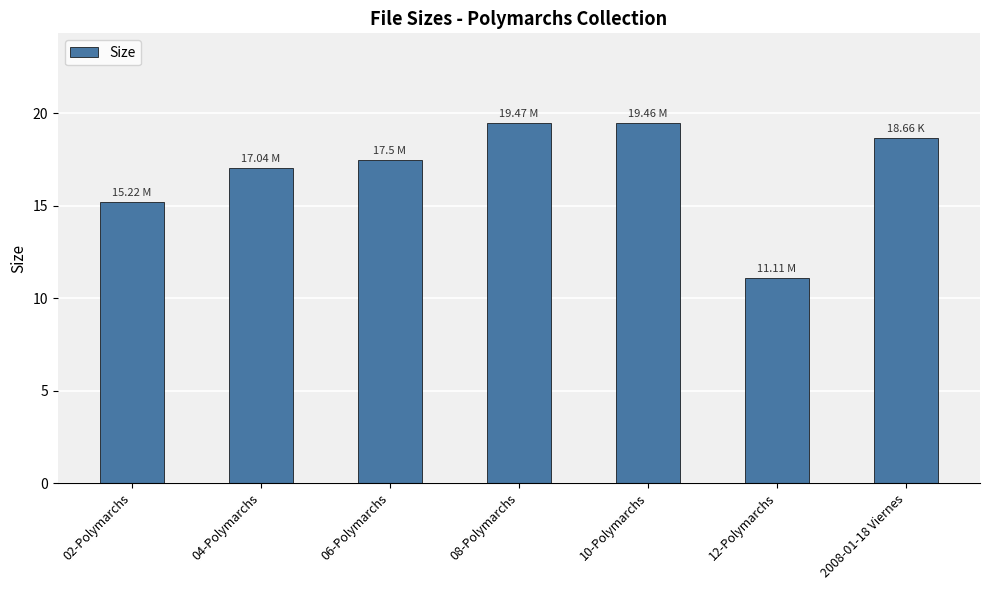

What is the label of the 5th bar from the right?

06-Polymarchs